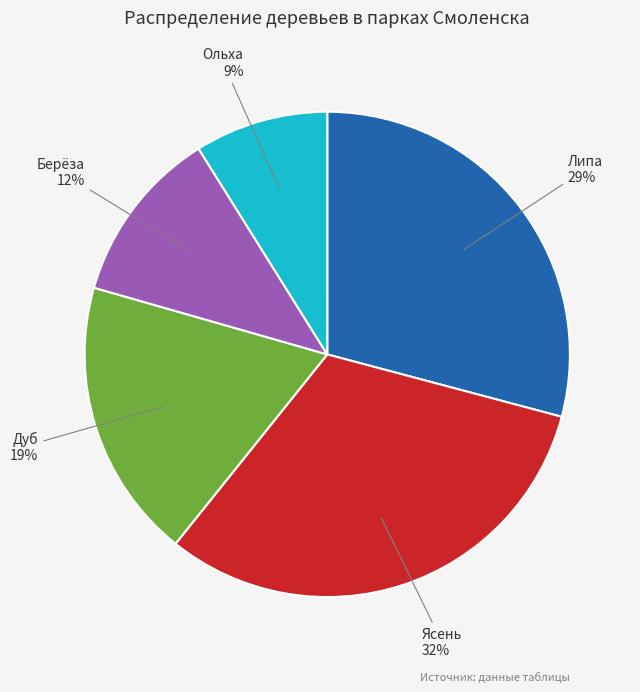

Does Дуб represent more than half of the total?

No